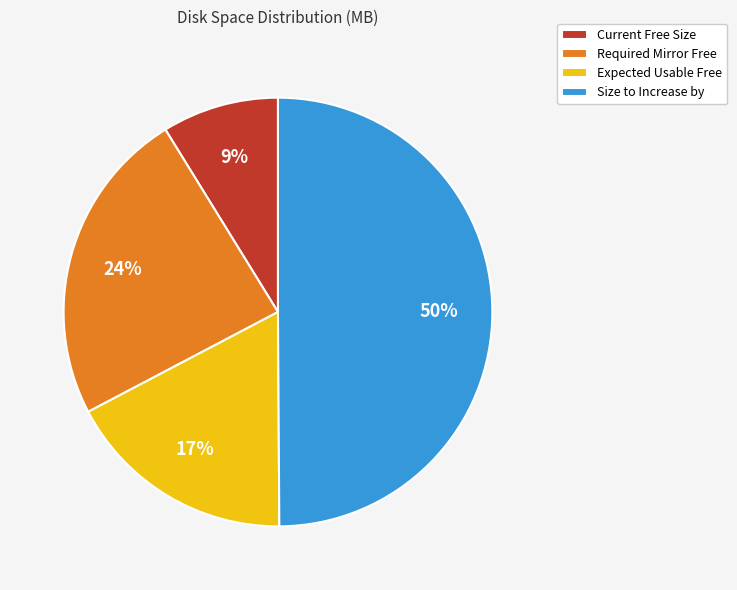

Between Current Free Size and Size to Increase by, which is larger?

Size to Increase by